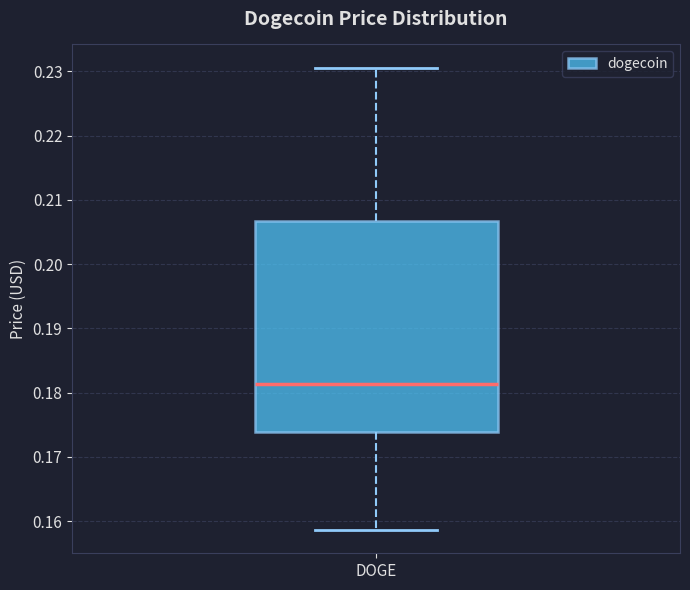

Transcribe this box plot: give where the median line is, the range the box spans, and where the two whiskers end, as read against the y-axis. The values are not printed on the chart, so give them approximately, as read against the axis.

median 0.181, box 0.174 to 0.207, whiskers 0.159 to 0.231